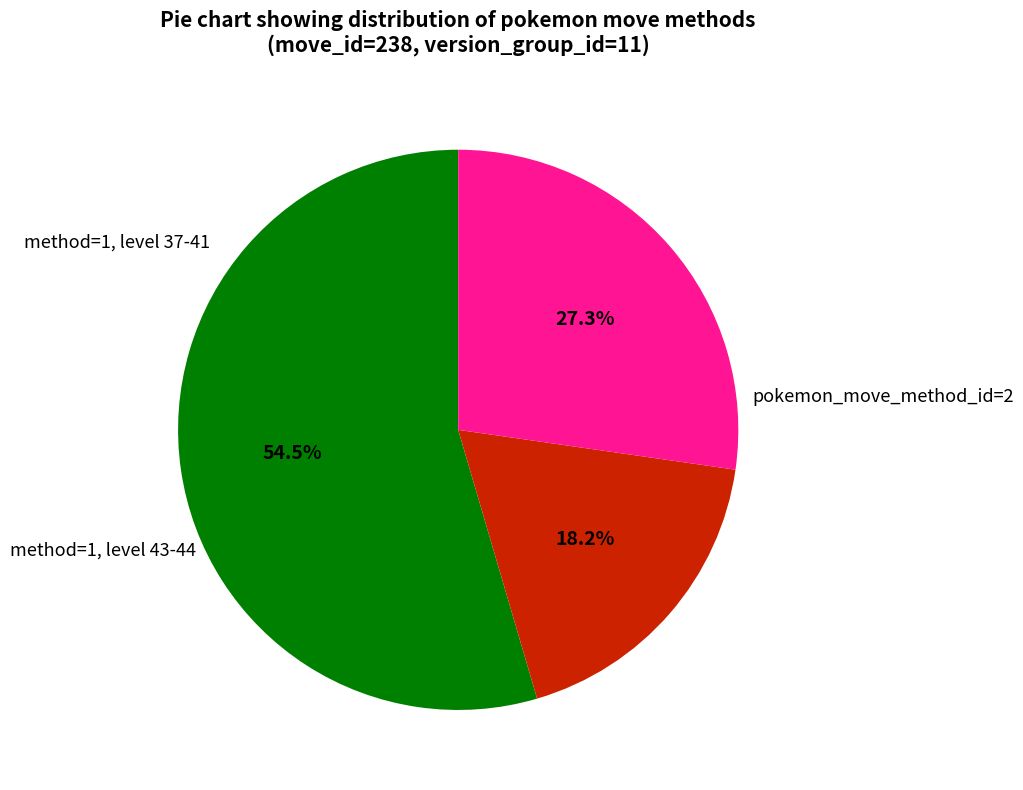

How many slices are in this pie chart?

3